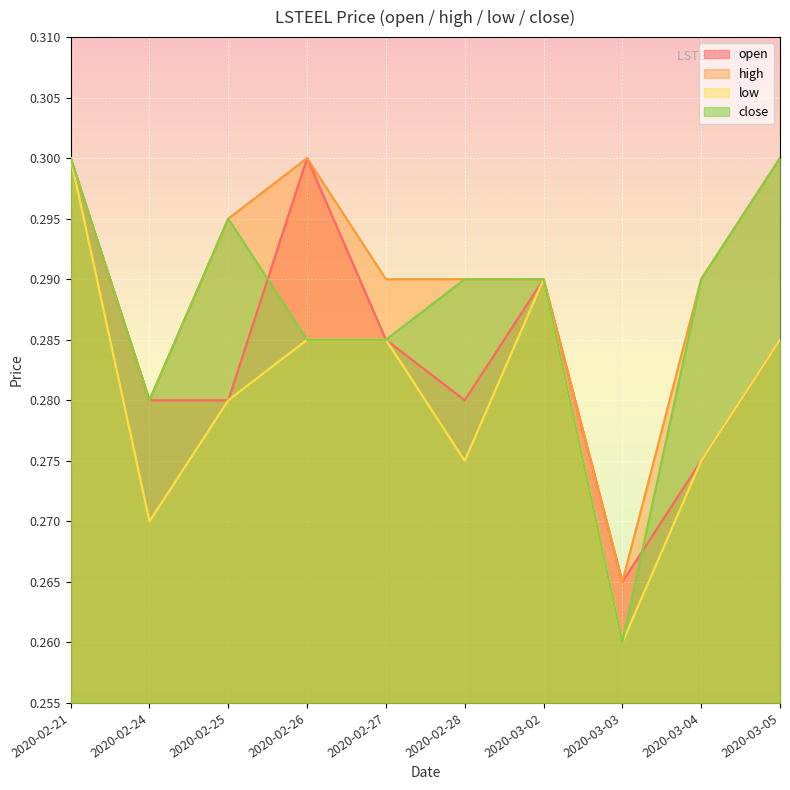

The value of close at 2020-03-03 is 0.3. True or false?

True